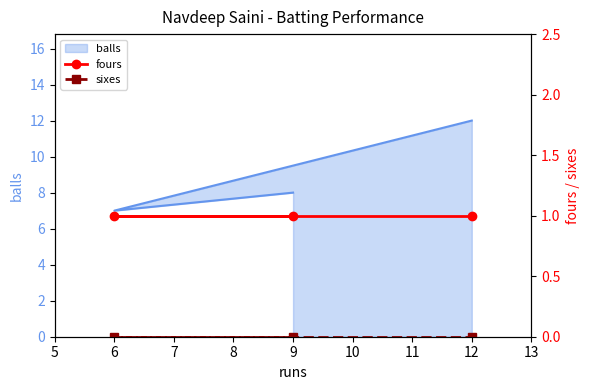

Which has a higher value, 6 or 12?

6